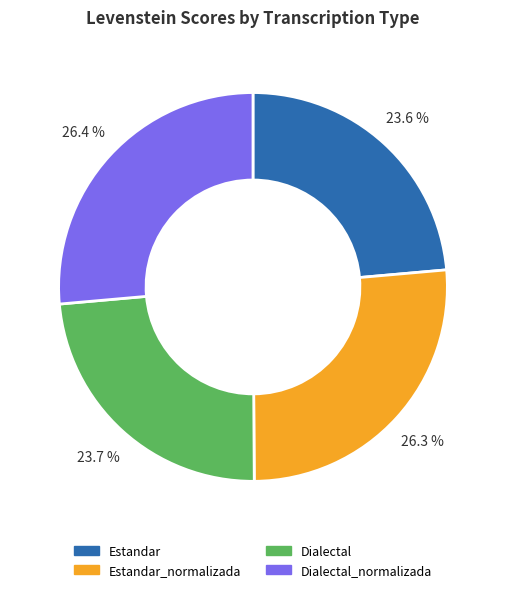

True or false: Estandar_normalizada accounts for 26% of the total.

True